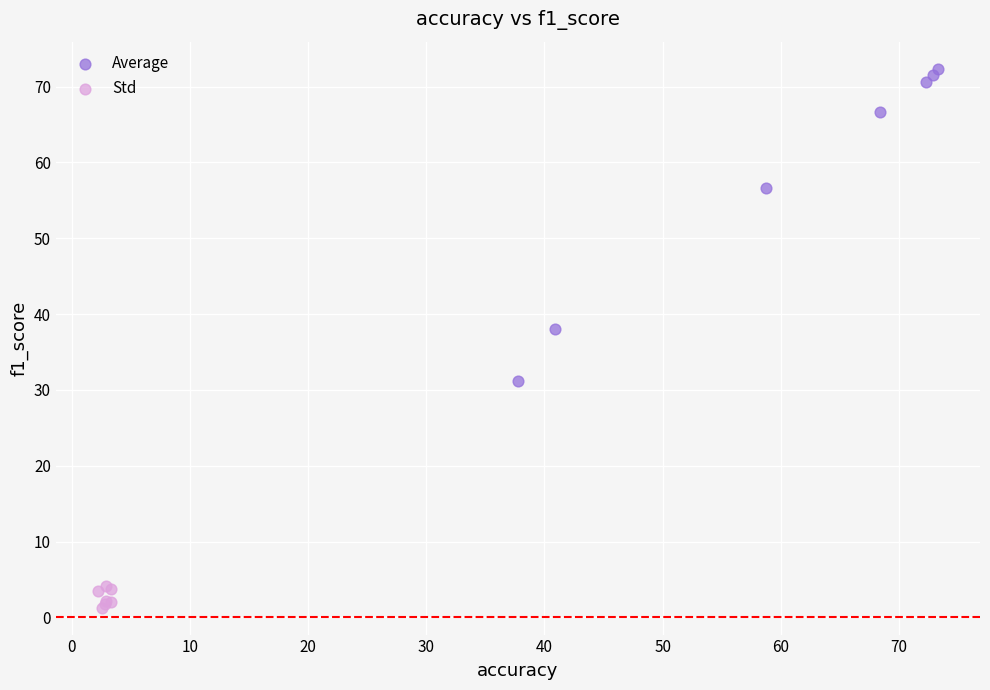

What are all the series names shown in the legend?

Average, Std